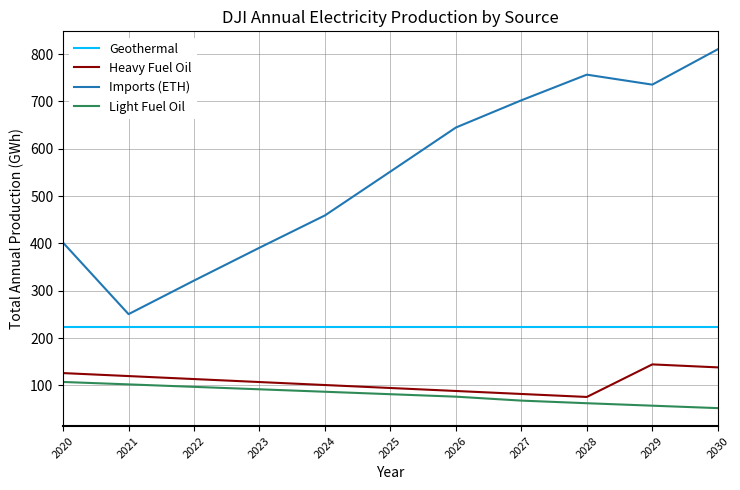

What is the approximate value of Geothermal at 2020?

223.4